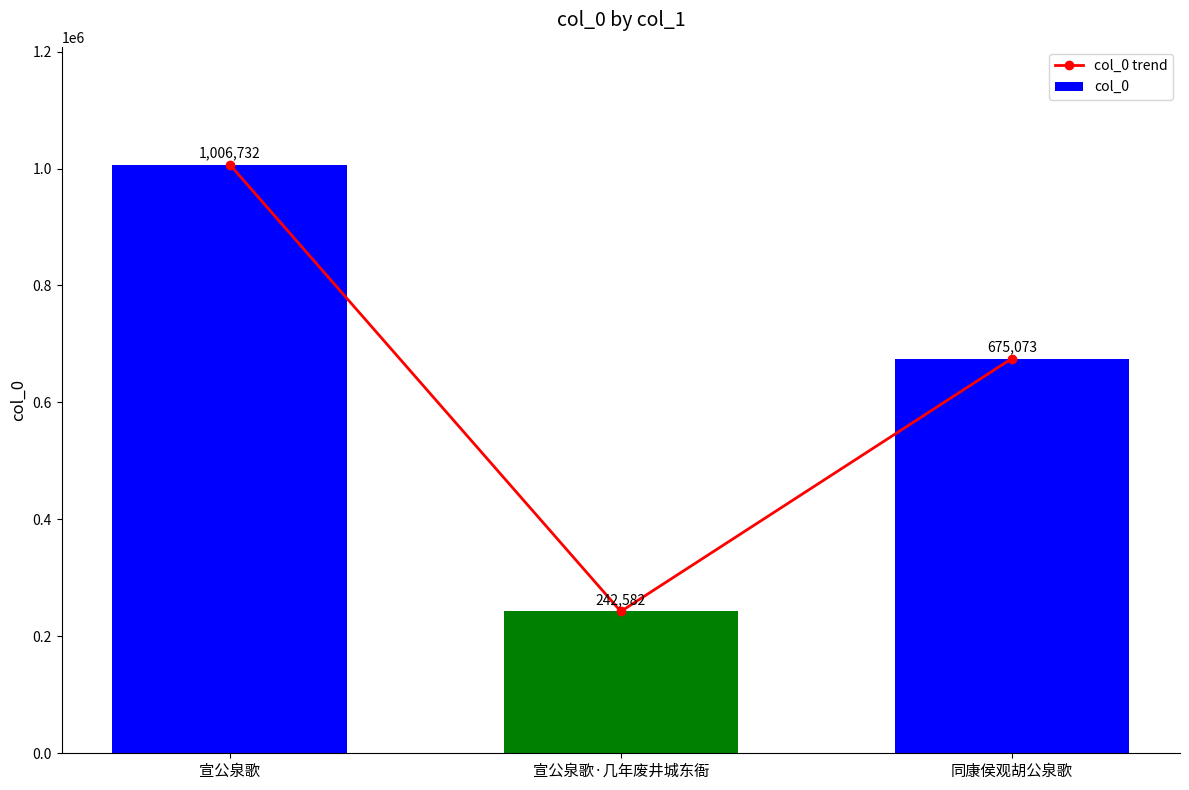

What value does the col_0 trend series have at 宣公泉歌, to the nearest 100?

1006700